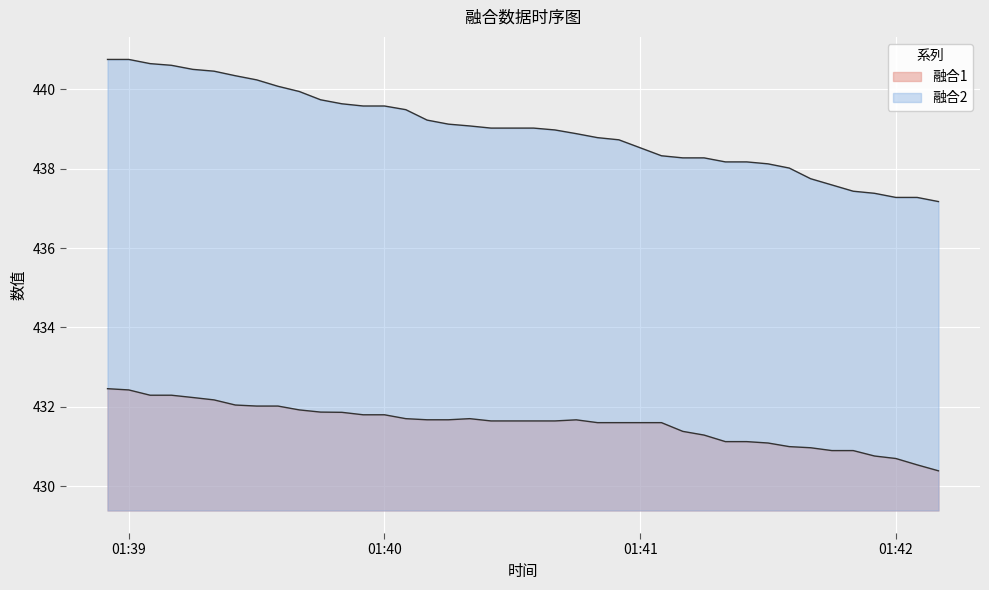

What is the label of the 23rd point from the right?

2020-11-3 01:40:20